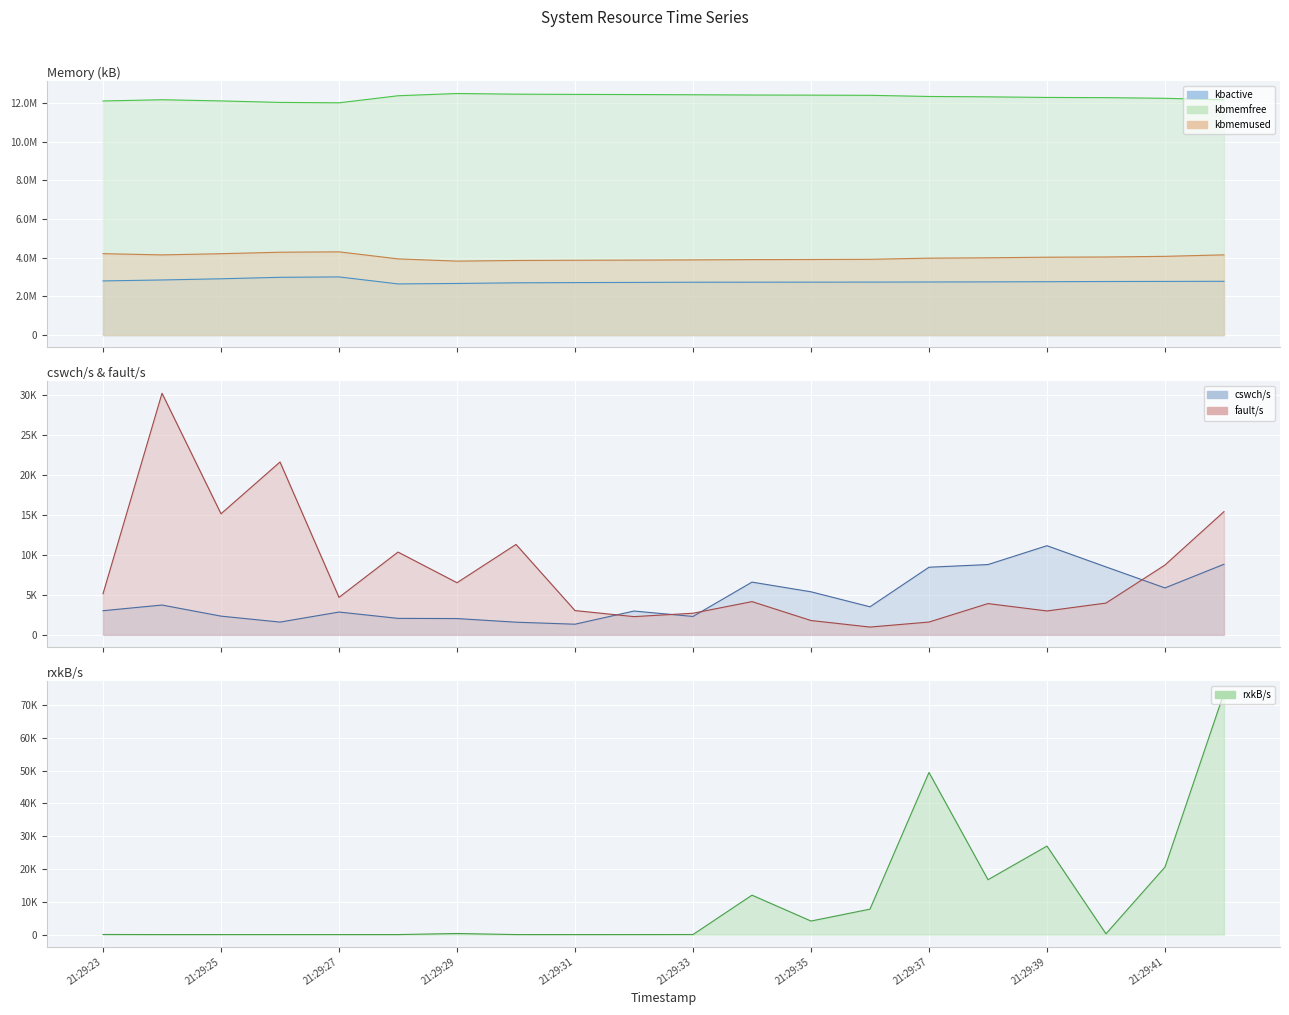

Which series has the largest total across all categories?

kbmemfree